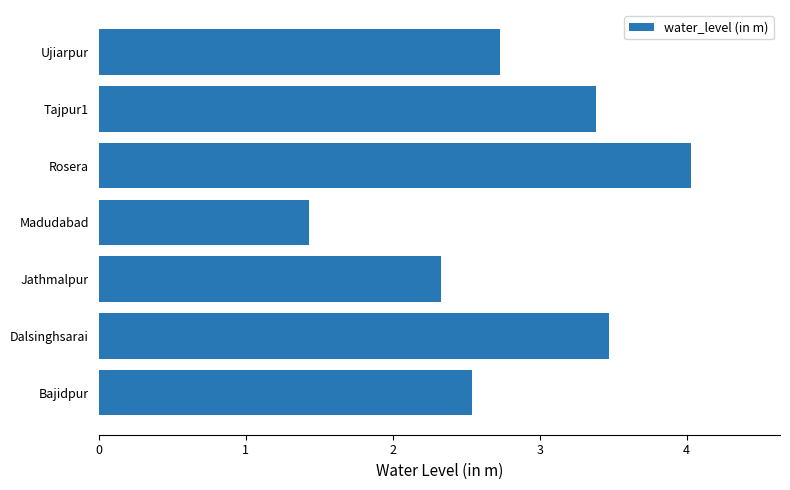

The value at Jathmalpur is 2.3. True or false?

True